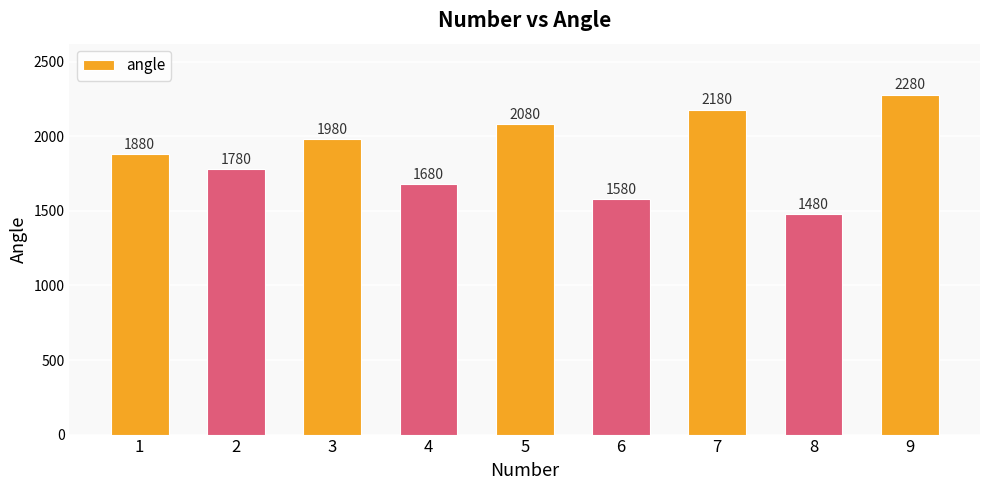

Reading right to left, list all the values displayed in this chart.

9=2280	8=1480	7=2180	6=1580	5=2080	4=1680	3=1980	2=1780	1=1880